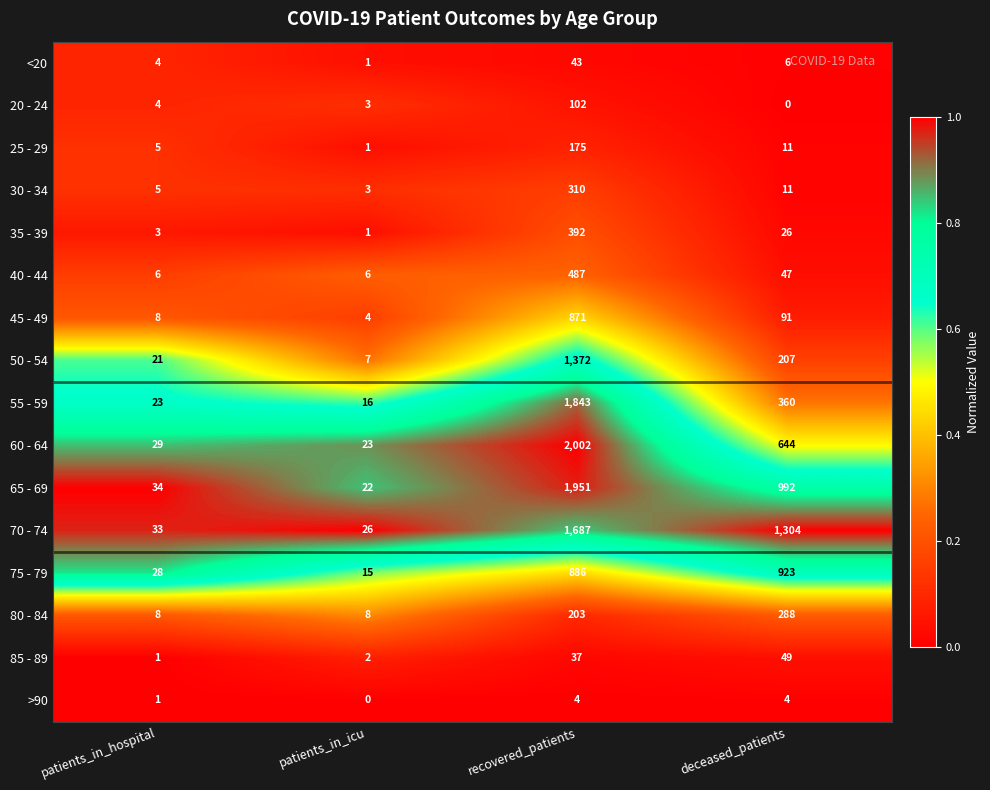

Which category has the lowest value in the 45 - 49 series?

patients_in_icu